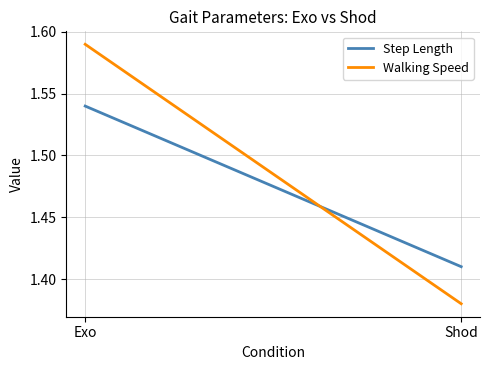

Which series has the largest total across all categories?

Walking Speed